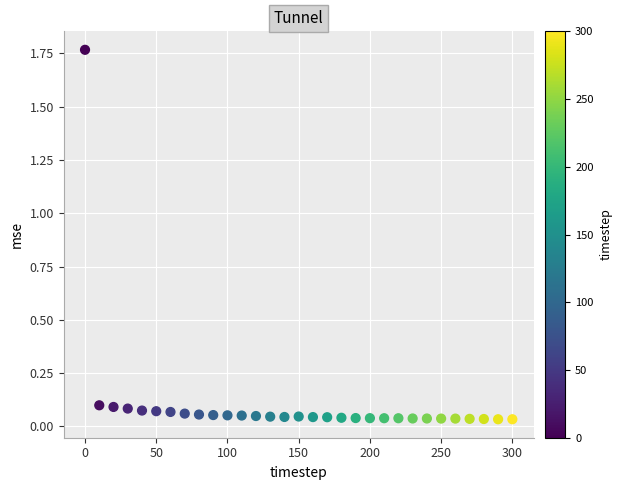

What is the range of Y values (max minus min)?

1.7